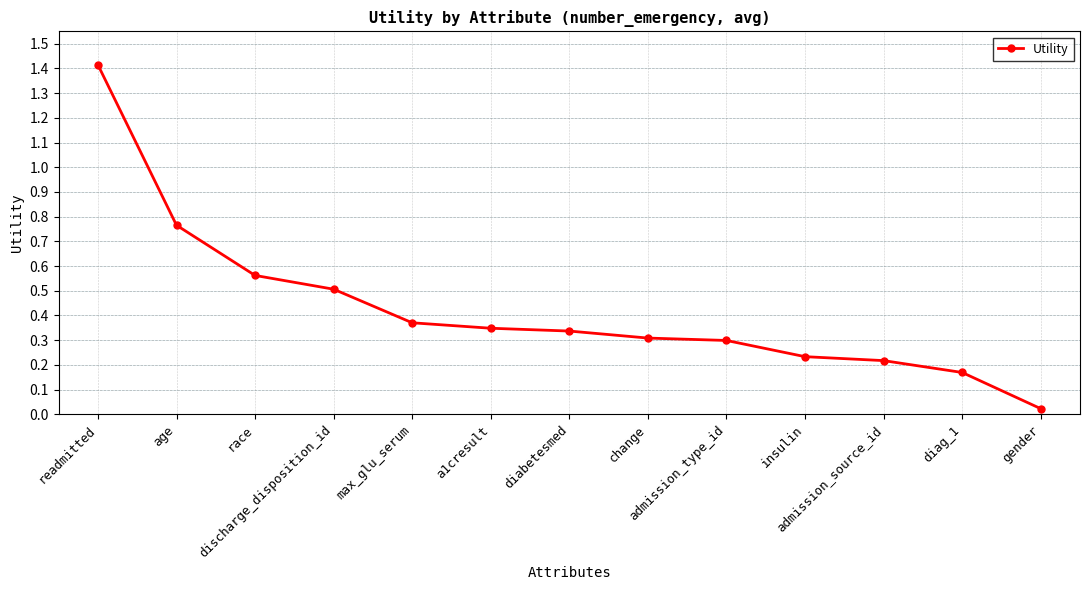

What is the maximum value shown in the chart?

1.4